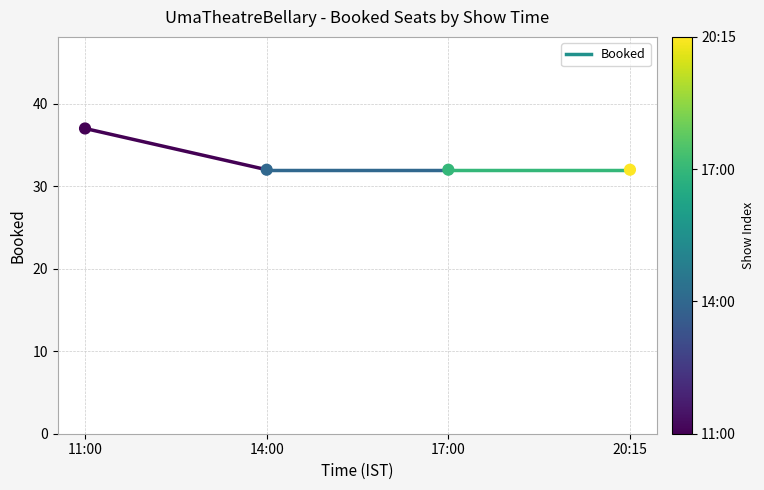

What is the average Y value?

33